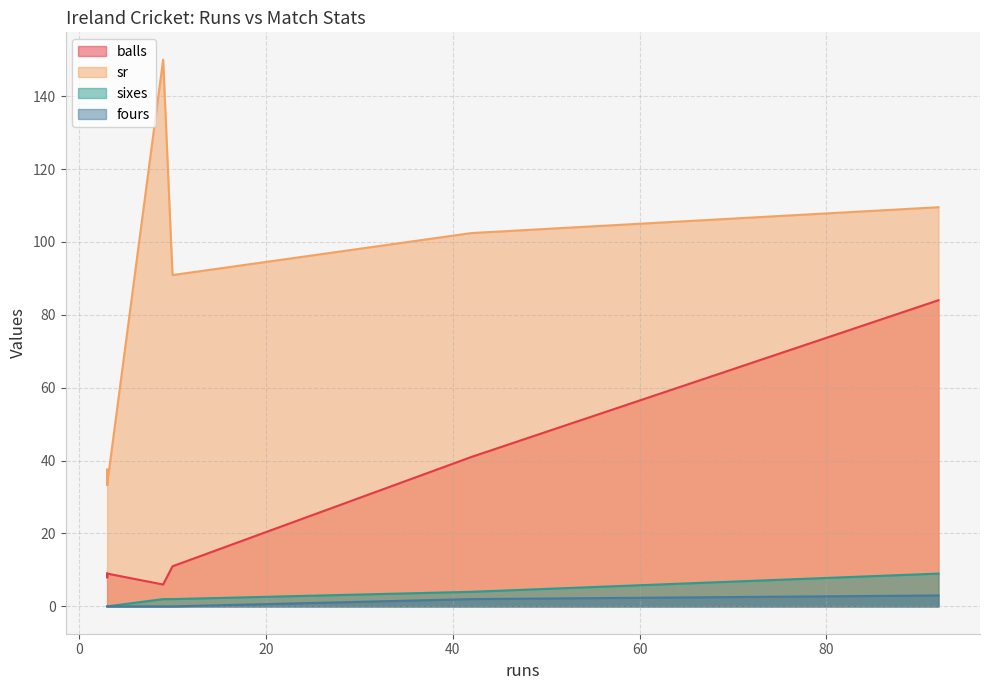

What is the average value of the sixes series?

2.8